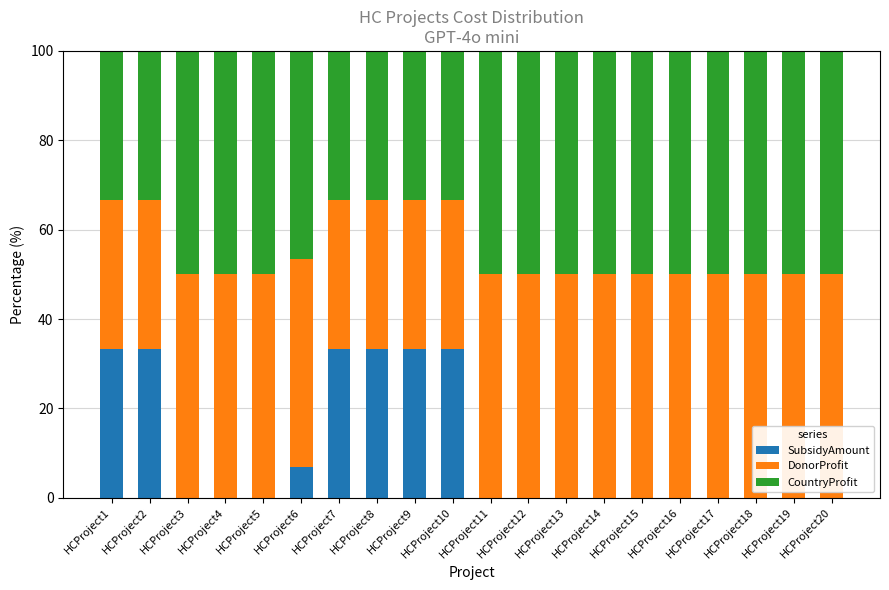

What is the total value across all series at HCProject15?

100.0